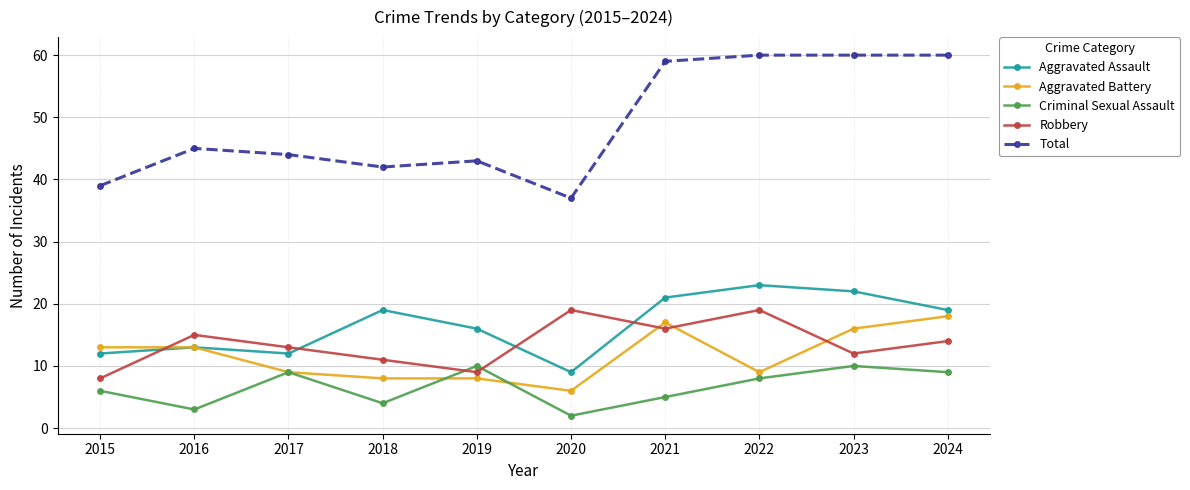

Count the number of data series in this chart.

5